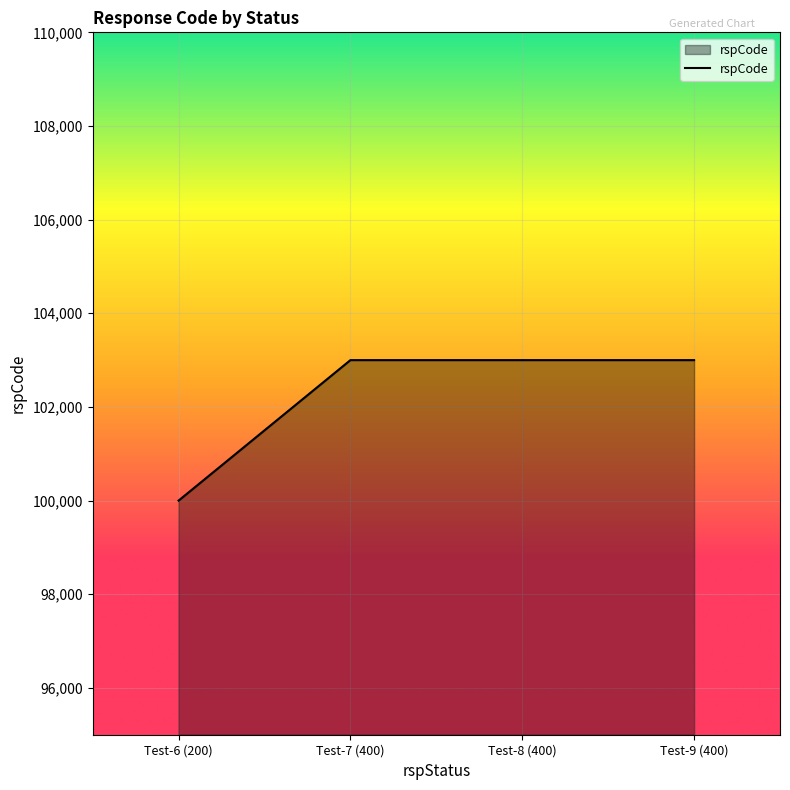

What is the approximate value at Test-9 (400), to the nearest 50?

103000